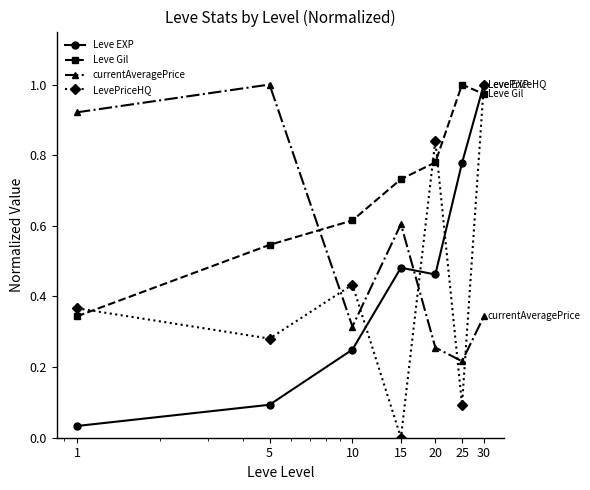

In Leve Gil, how many points are higher than both neighbors (excluding endpoints)?

1